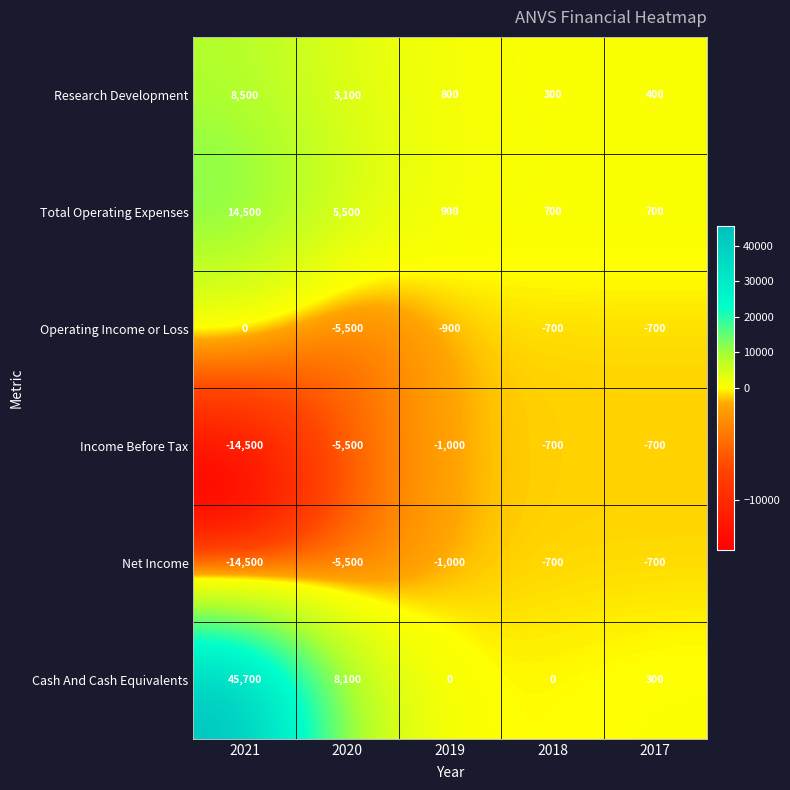

What is the sum of all Research Development values?

13100